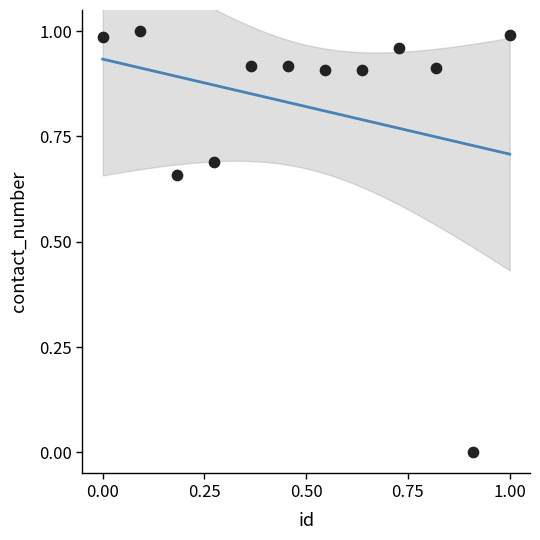

What is the average X value?

0.5